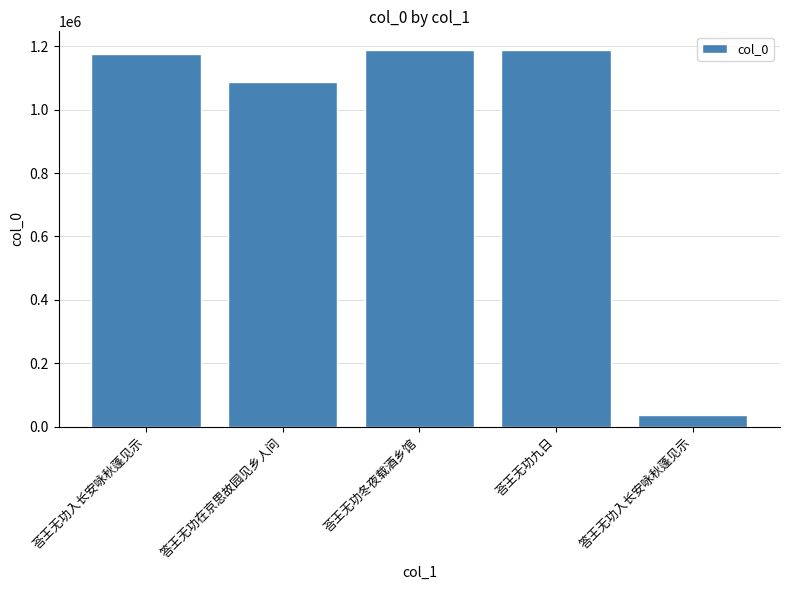

What is the sum of the values at 荅王无功入长安咏秋蓬见示 and 荅王无功冬夜载酒乡馆?

2363711